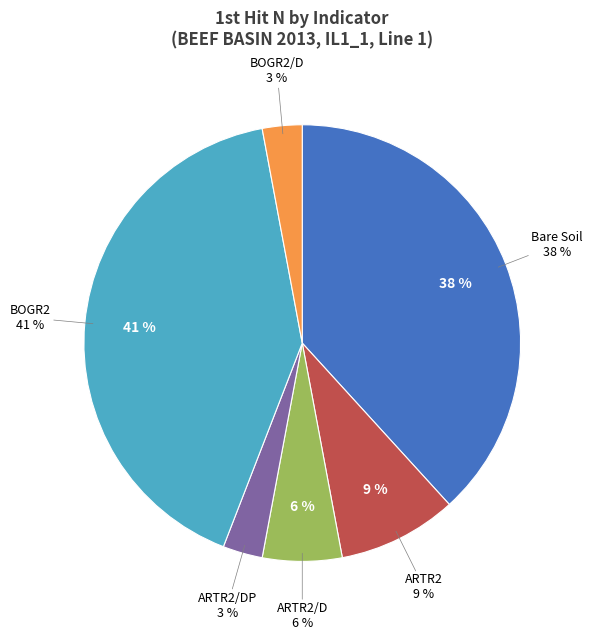

True or false: BOGR2/D accounts for 16% of the total.

False